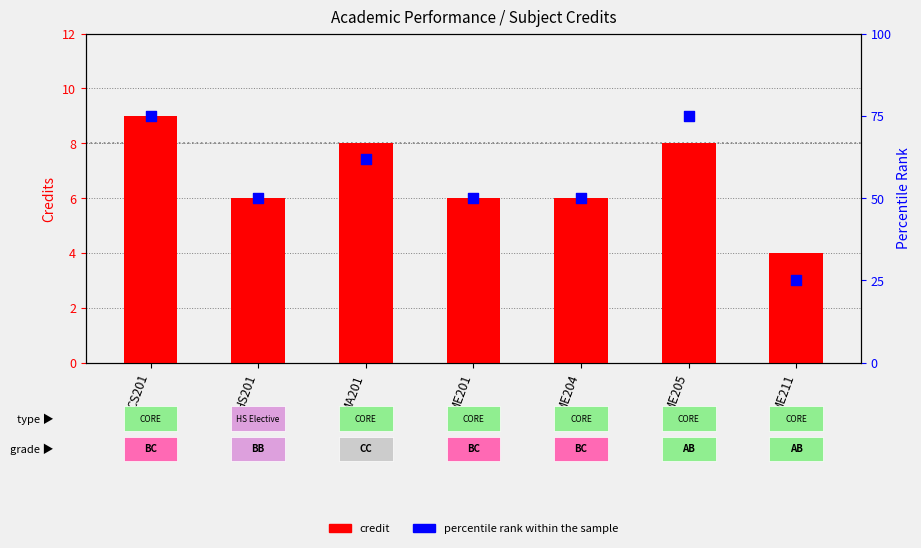

At how many categories does at least one series exceed 15?

7